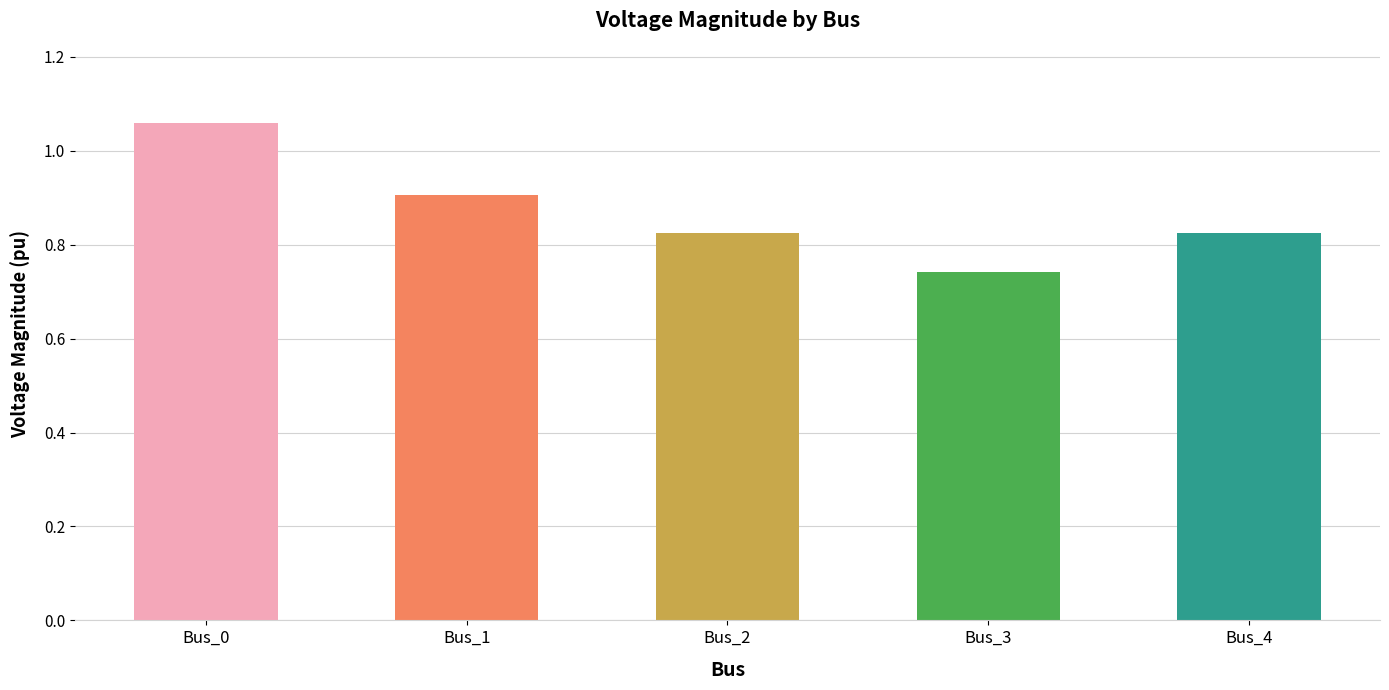

What is the sum of all values?

4.4